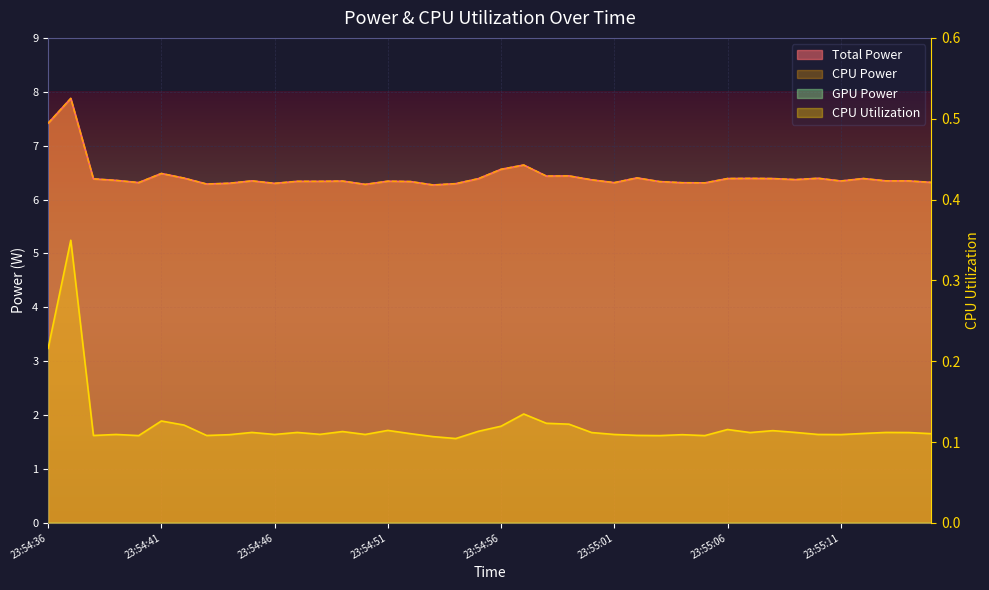

What is the maximum value shown in the chart?

7.9